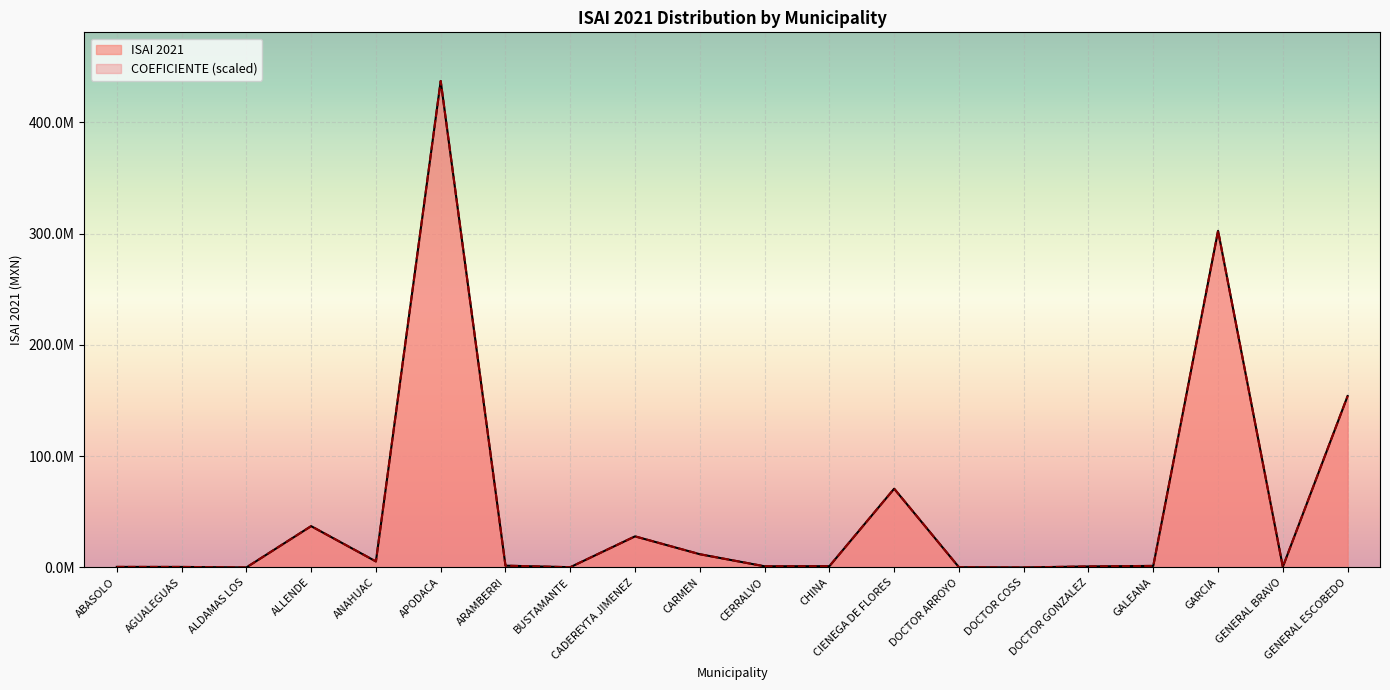

At which label does ISAI 2021 reach its minimum?

ALDAMAS LOS